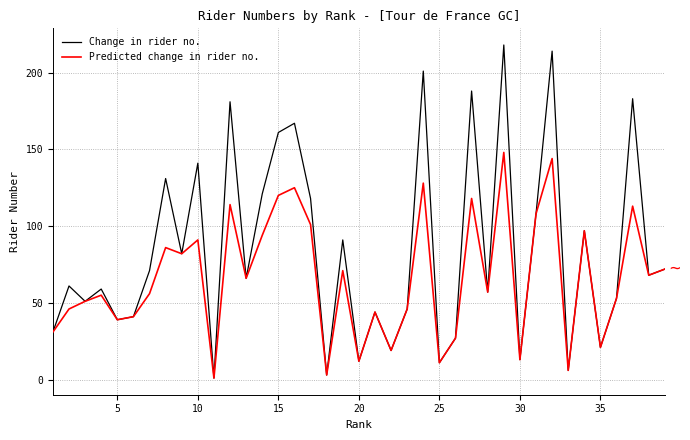

At how many categories does at least one series exceed 14?

33